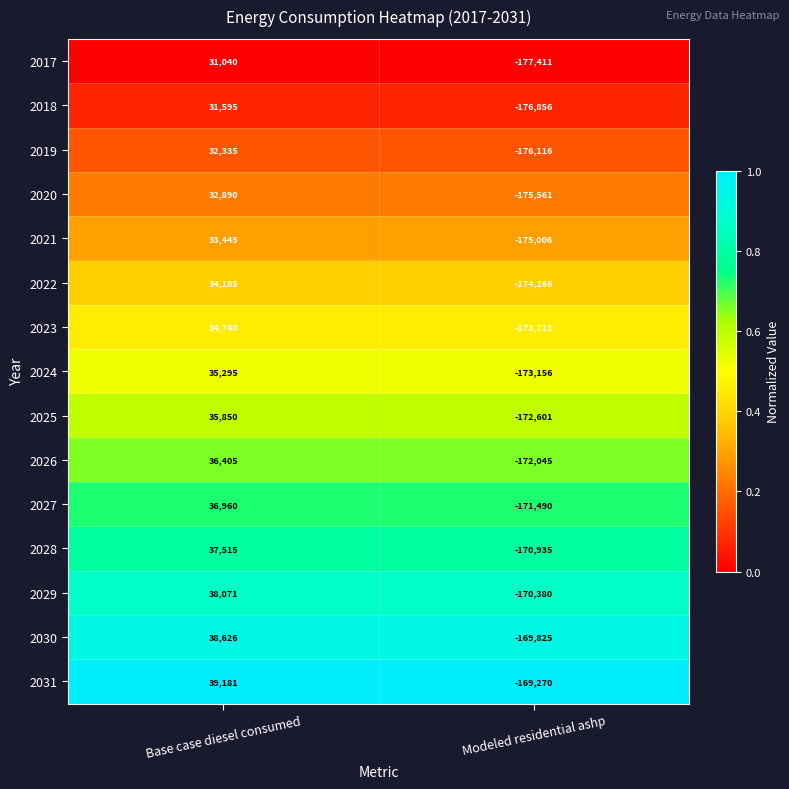

Rank the series by their maximum value, from highest to lowest.

2031, 2030, 2029, 2028, 2027, 2026, 2025, 2024, 2023, 2022, 2021, 2020, 2019, 2018, 2017